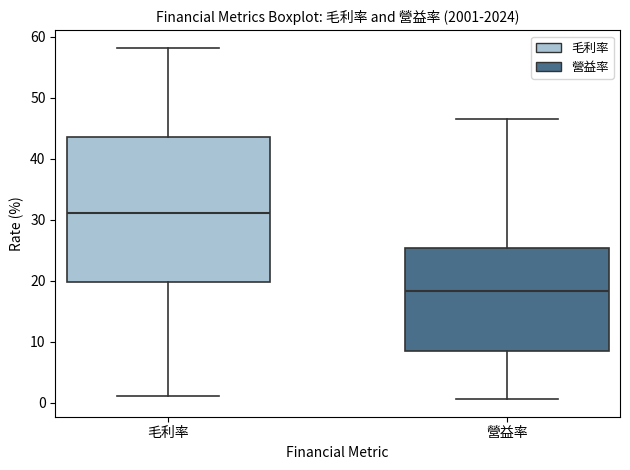

Reading left to right, transcribe this box plot: for each box, give where its median line is, the range the box spans, and where its two whiskers end, as read against the y-axis. The values are not printed on the chart, so give them approximately, as read against the axis.

毛利率: median 31, box 20 to 44, whiskers 1 to 58
營益率: median 18, box 9 to 25, whiskers 1 to 47